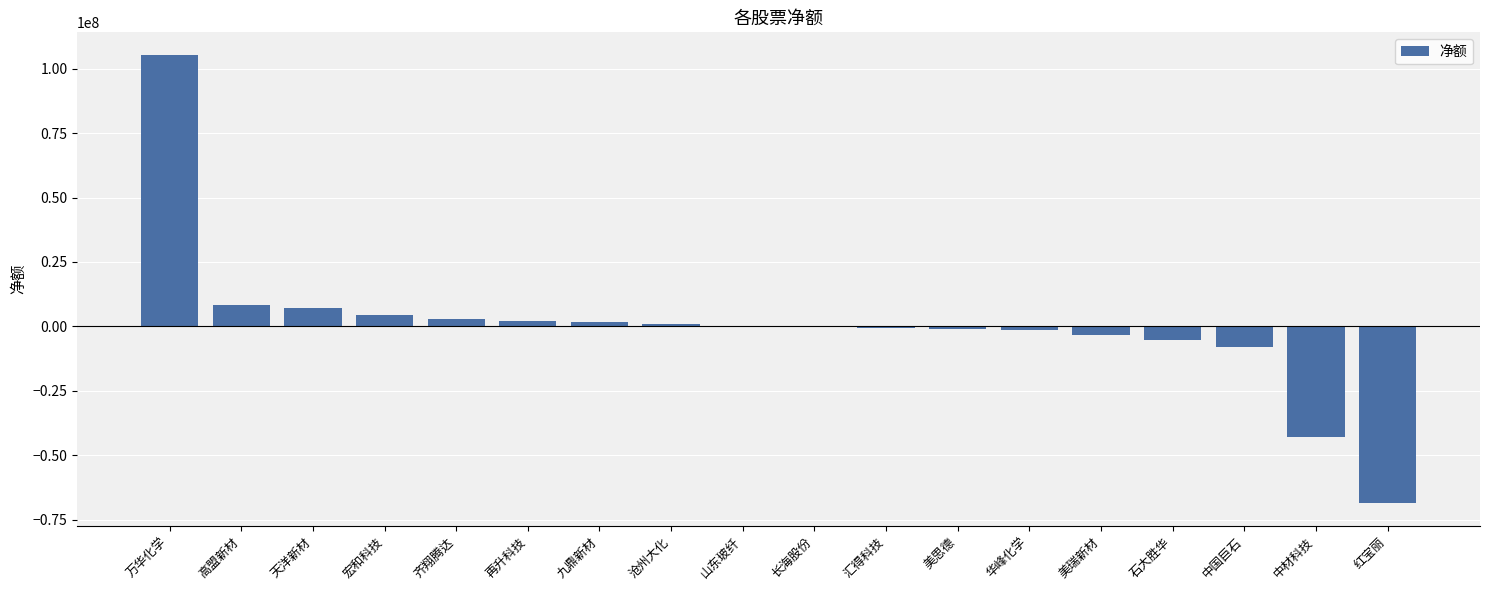

What is the difference between the values at 天洋新材 and 沧州大化?

6300996